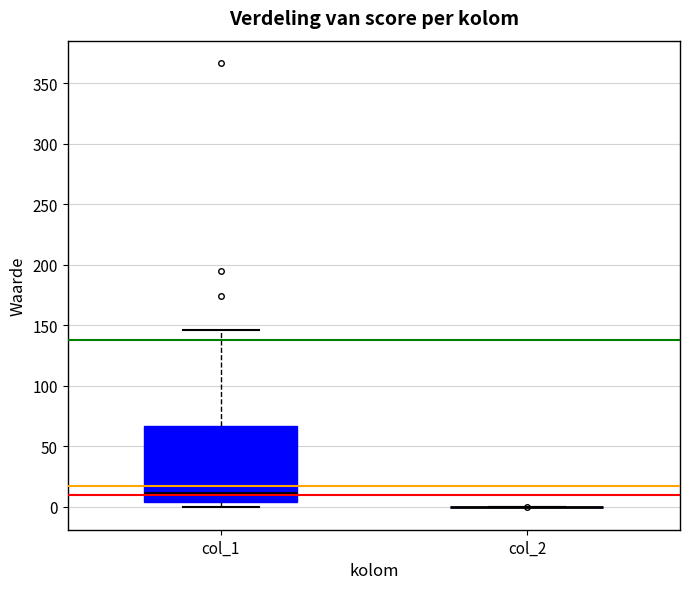

Reading left to right, read every box against the y-axis: the position of its median line, the range the box covers, and the ends of its whiskers. The values are not printed on the chart, so give them approximately, as read against the axis.

col_1: median 10, box 5 to 65, whiskers 0 to 145
col_2: box collapsed to a line at 0, whiskers 0 to 0